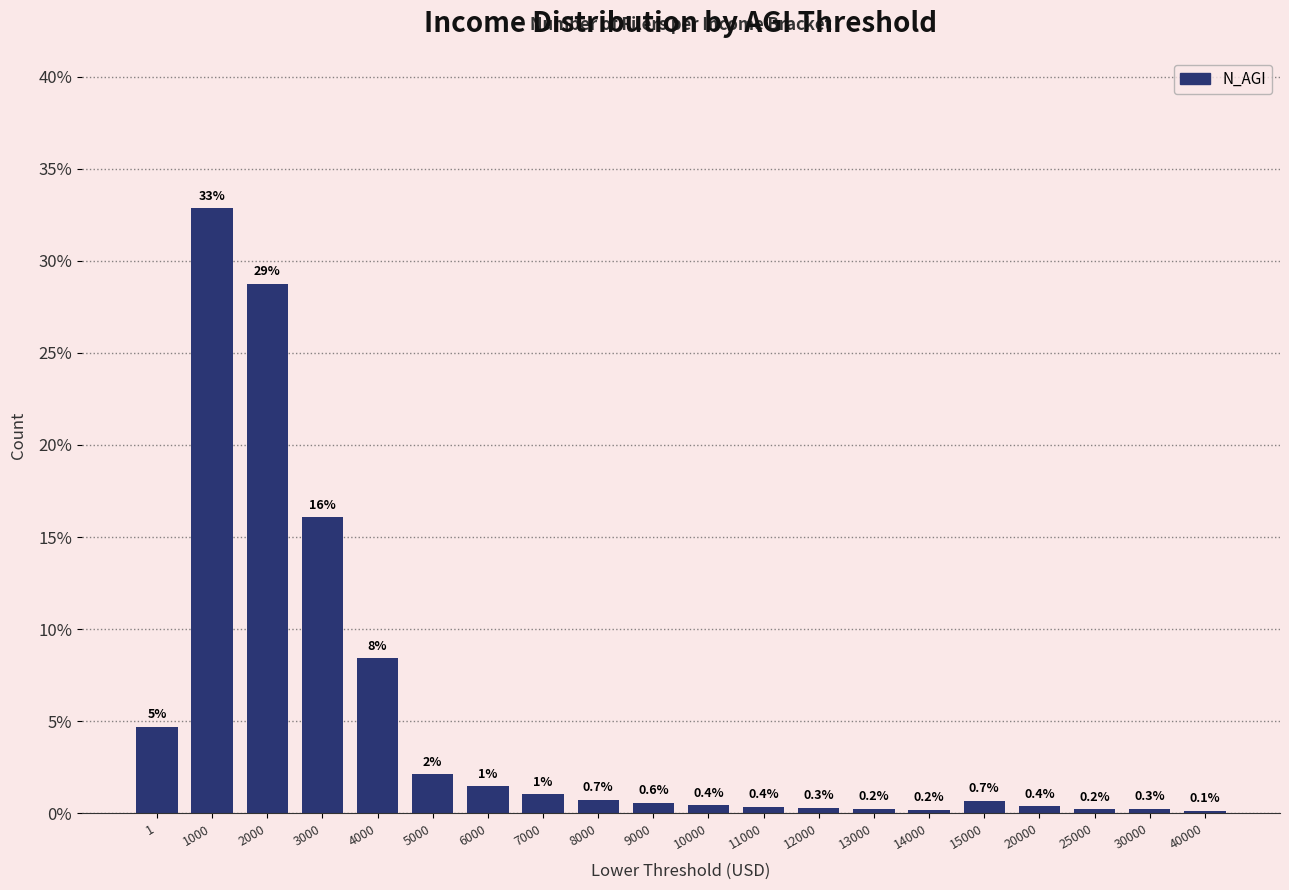

What is the value of the 15th bar from the left?

0.2